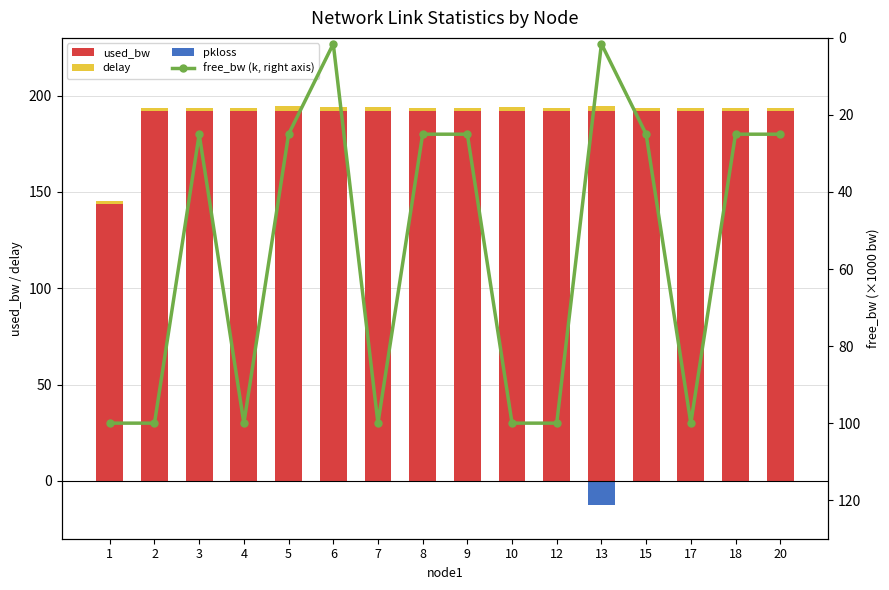

Reading right to left, list all the values displayed in this chart.

used_bw: 192.0	192.0	192.0	192.0	191.8	191.9	191.8	191.9	191.9	192.0	191.9	191.9	192.0	191.9	192.0	143.9
delay: 1.4	1.8	1.8	1.4	2.6	1.5	2.1	1.9	1.9	2.0	2.4	2.7	1.8	1.8	1.8	1.2
pkloss: 0.0	0.0	0.0	0.0	-12.5	0.0	0.0	0.0	0.0	0.0	0.0	0.0	0.0	0.0	0.0	0.0
free_bw (k): 25.0	25.0	100.0	25.0	1.5	100.0	100.0	25.0	25.0	100.0	1.5	25.0	100.0	25.0	100.0	100.0